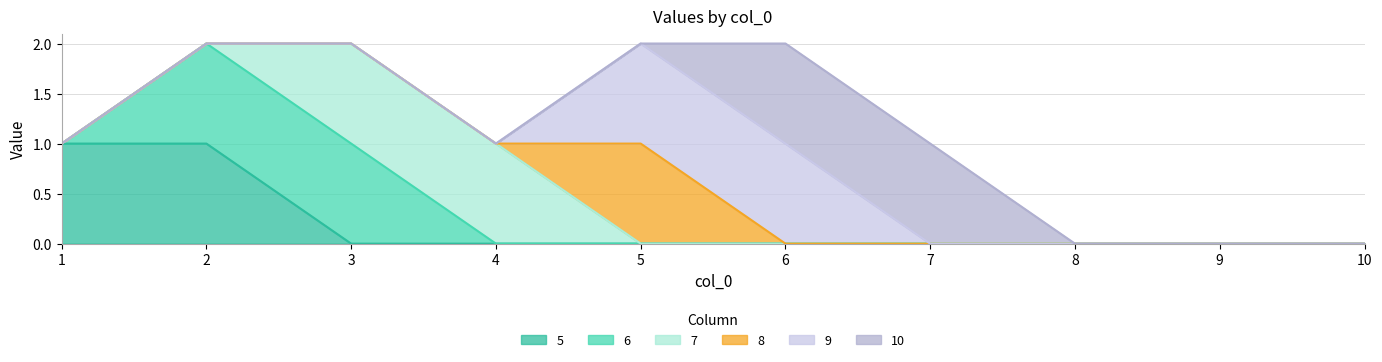

Between 9 and 10, which is larger?

9